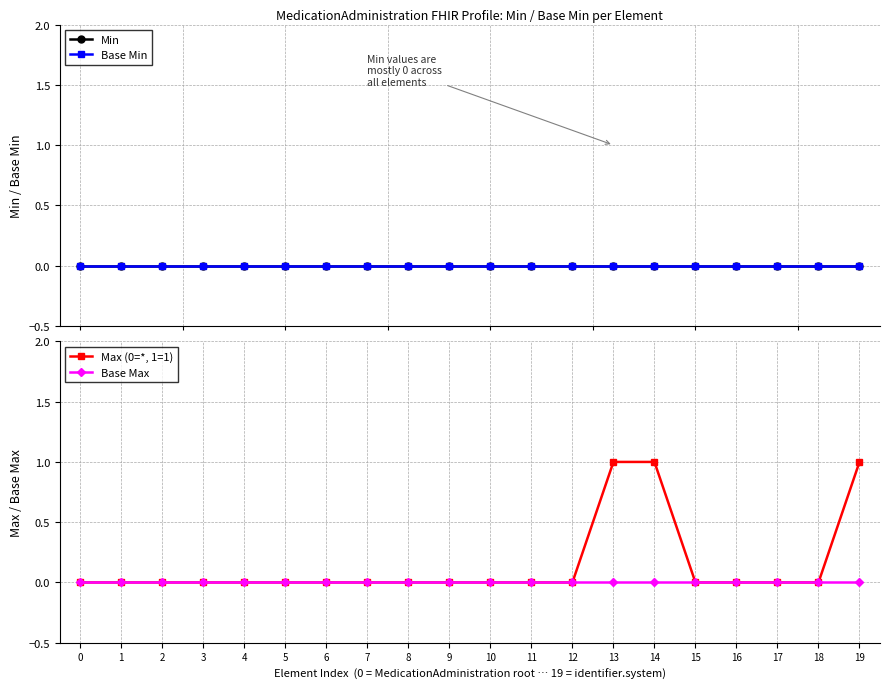

True or false: Min and Base Max intersect in this chart.

False